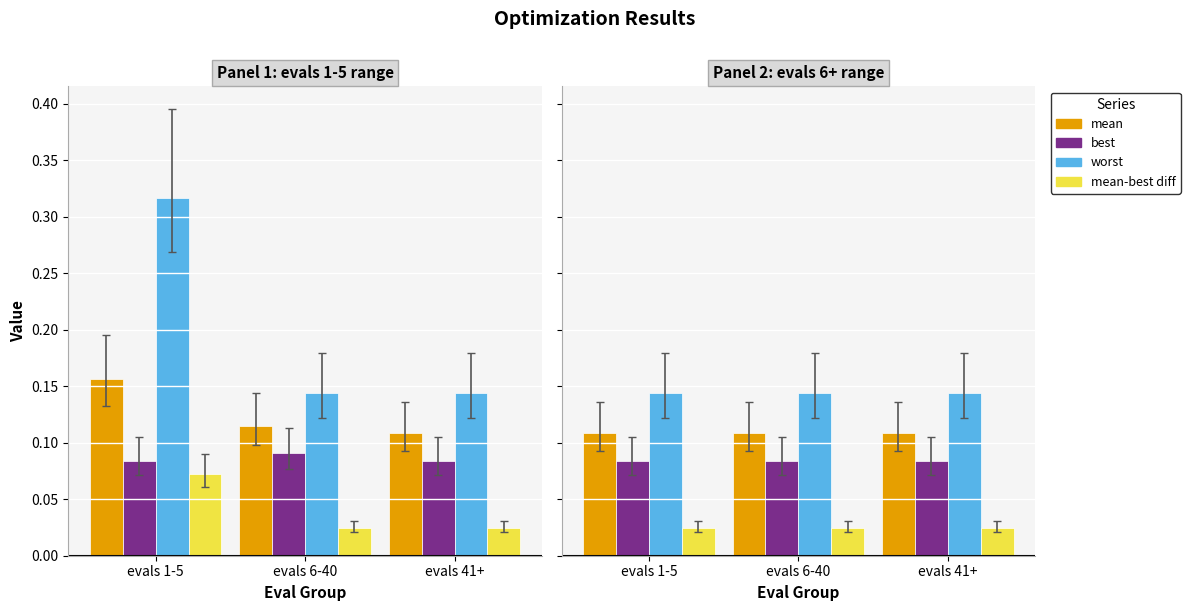

Is it true that worst equals 0.1 at evals 6-40?

False